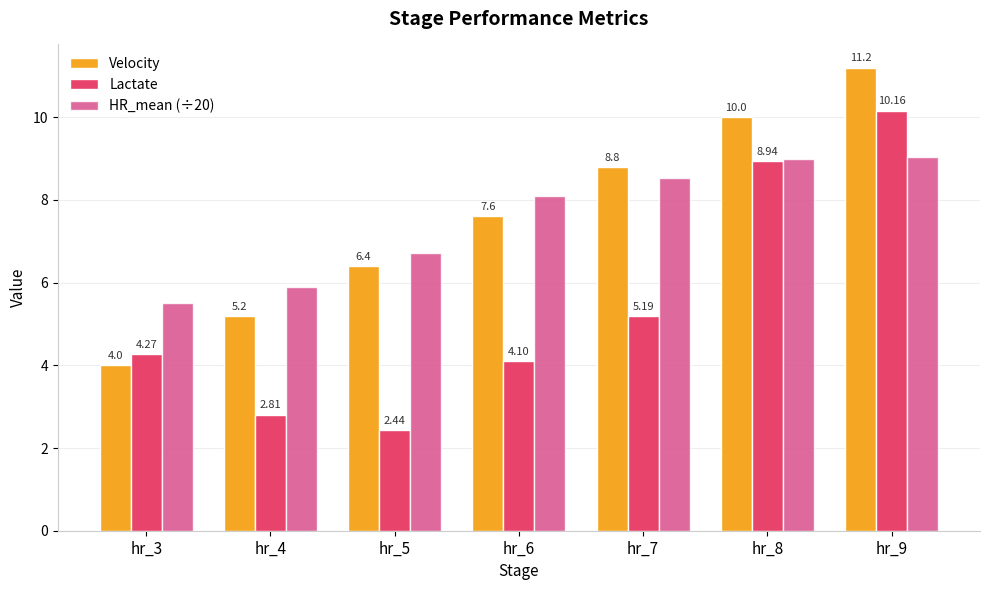

At which label is Lactate closest to 6?

hr_7